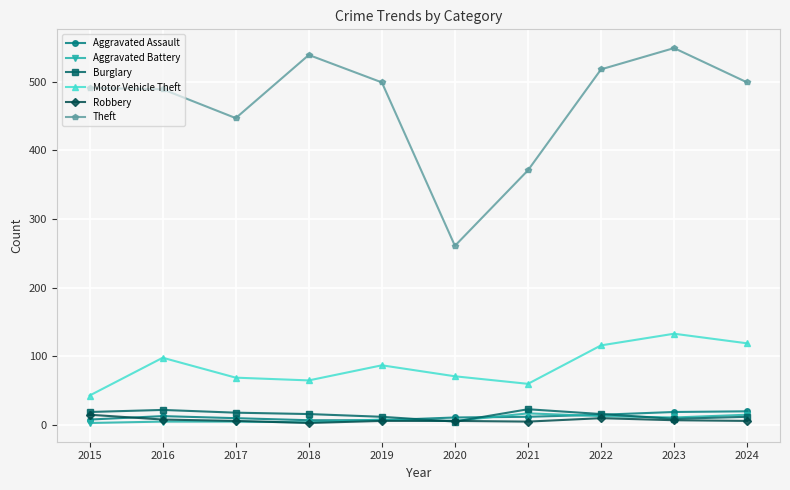

Is the value of Aggravated Battery at 2022 greater than the value of Theft at 2017?

No